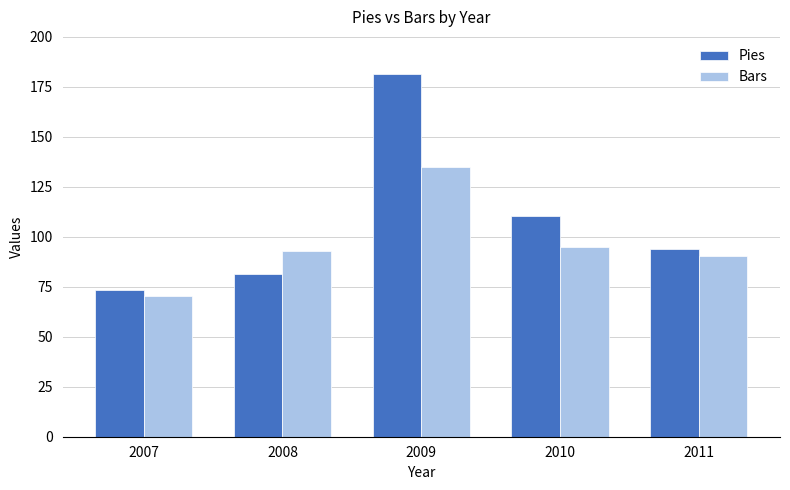

Which series has the widest spread of values?

Pies